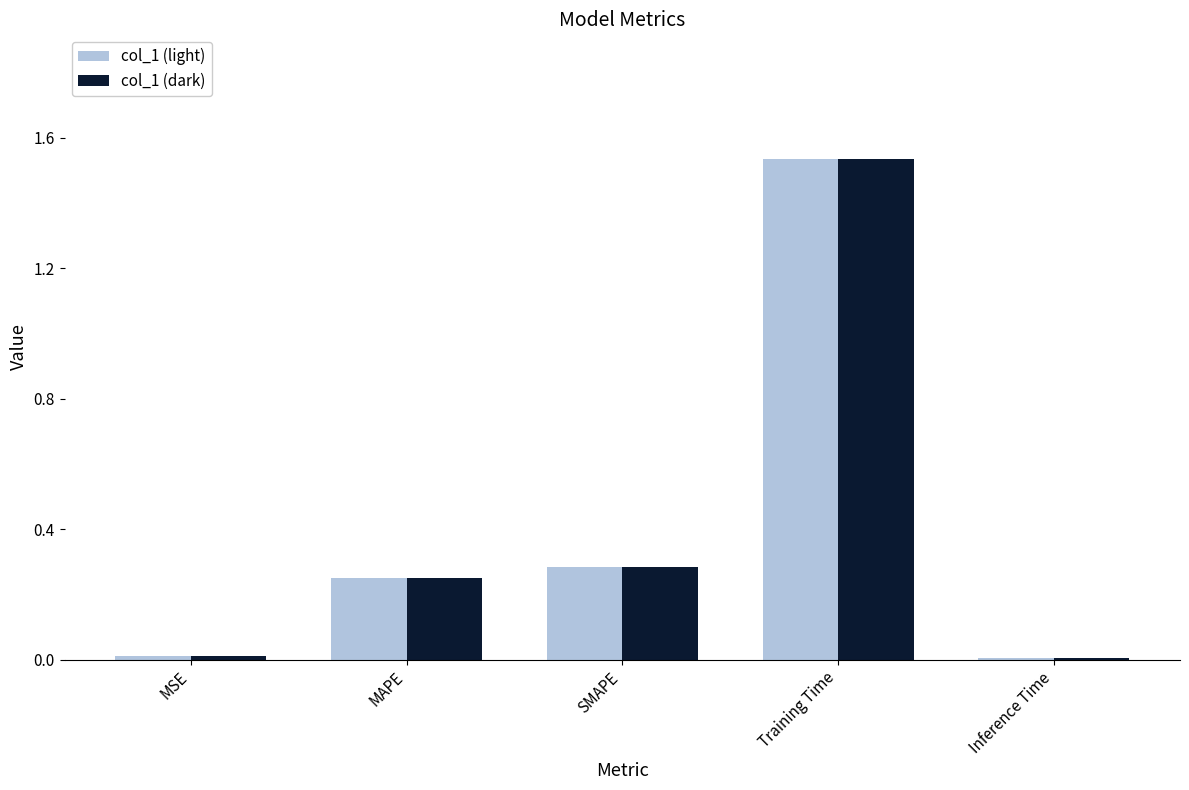

What is the average value of the col_1 (dark) series?

0.4